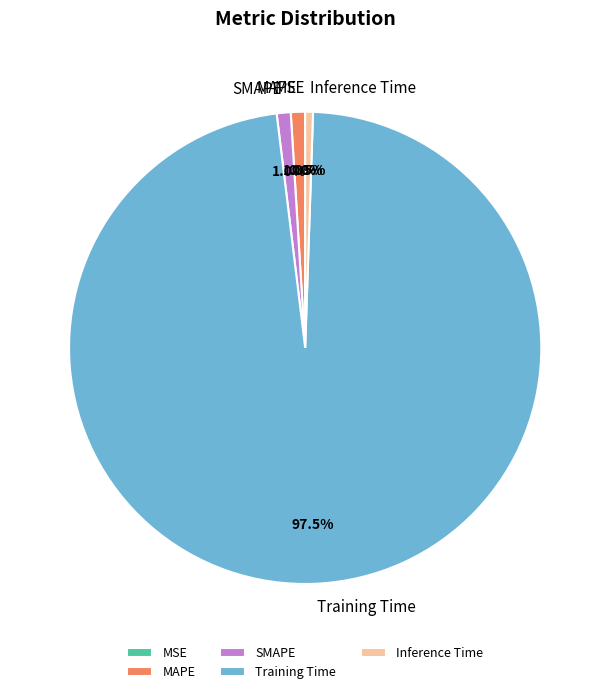

Which slice represents more than half of the pie?

Training Time